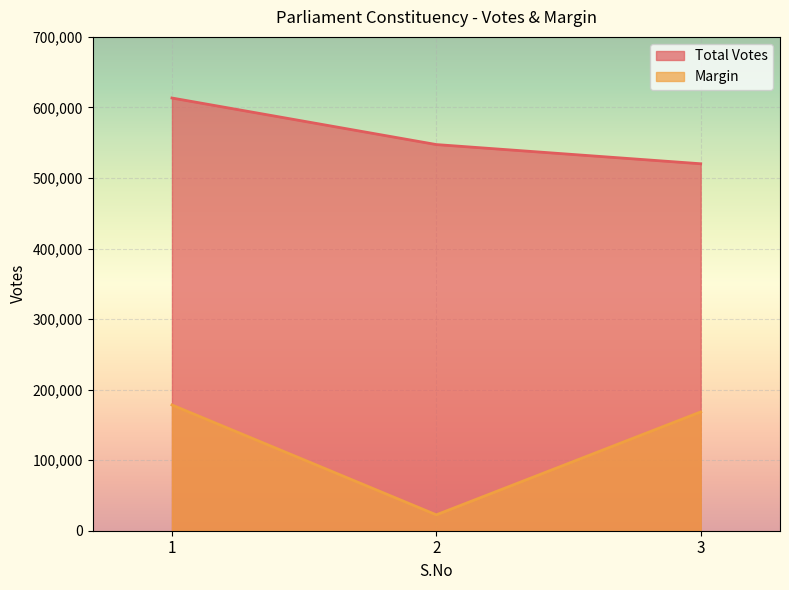

At how many categories does at least one series exceed 307069?

3